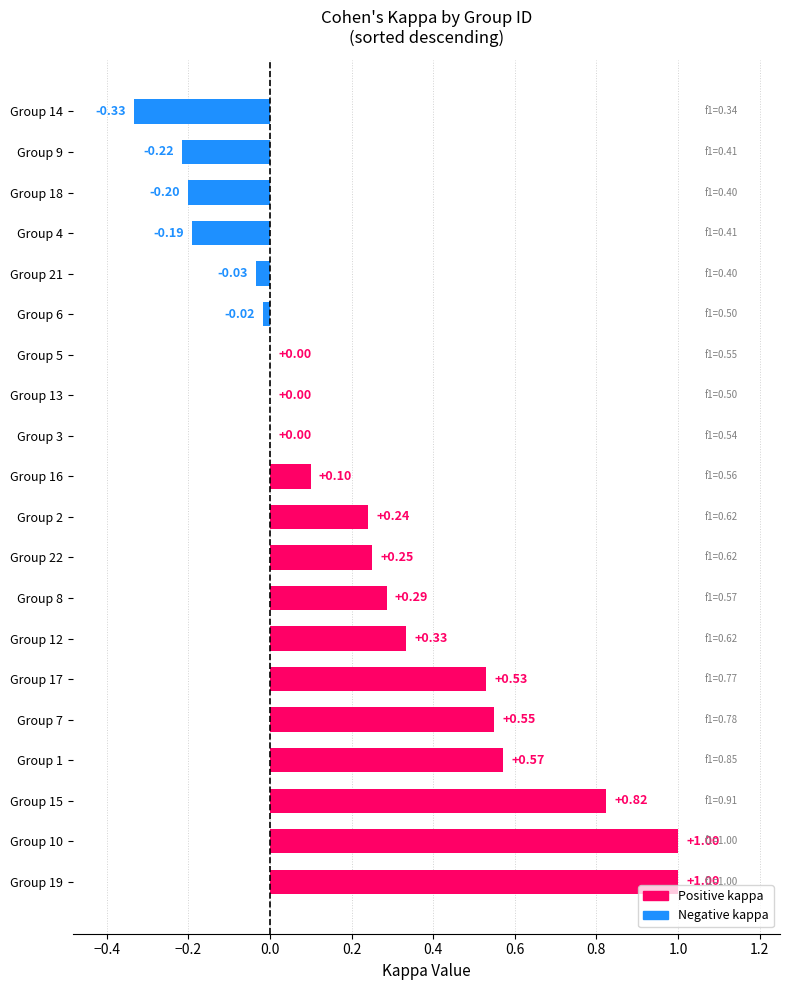

What is the sum of all values?

4.7